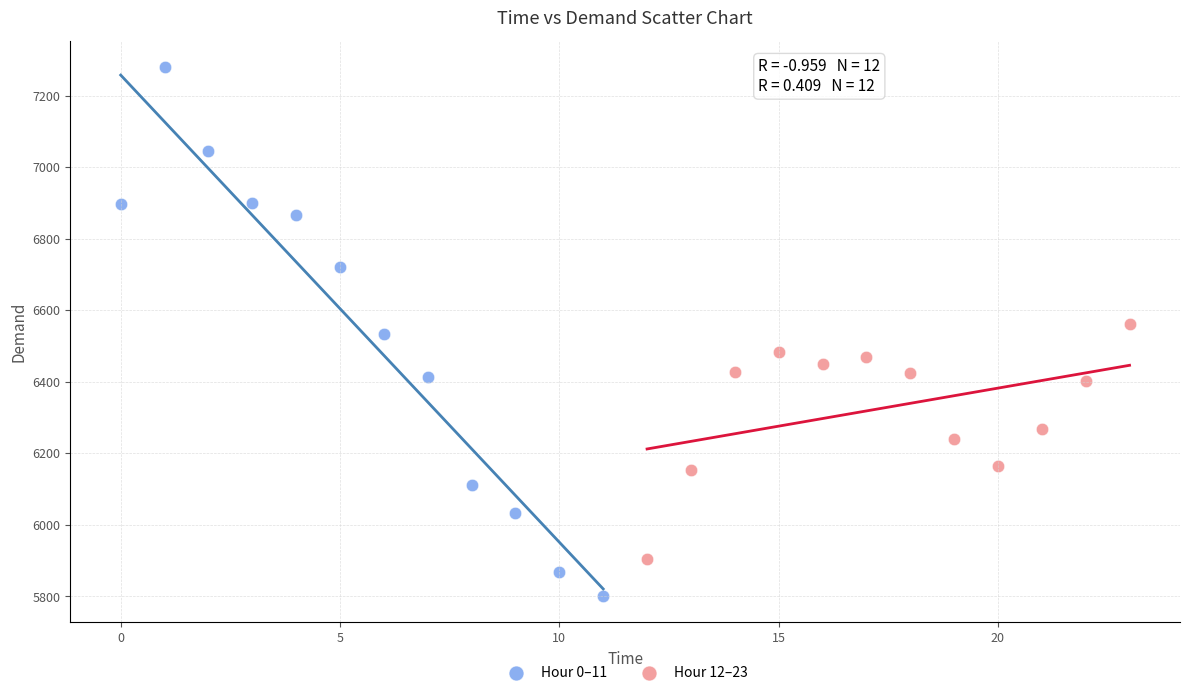

Which series contains the highest Y value?

Hour 0–11